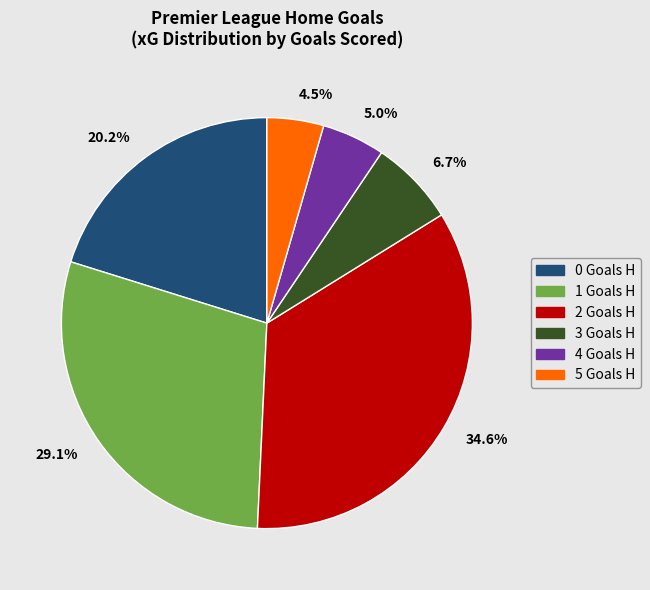

Combined, what portion of the pie is 6.7% and 5.0%?

11.7%